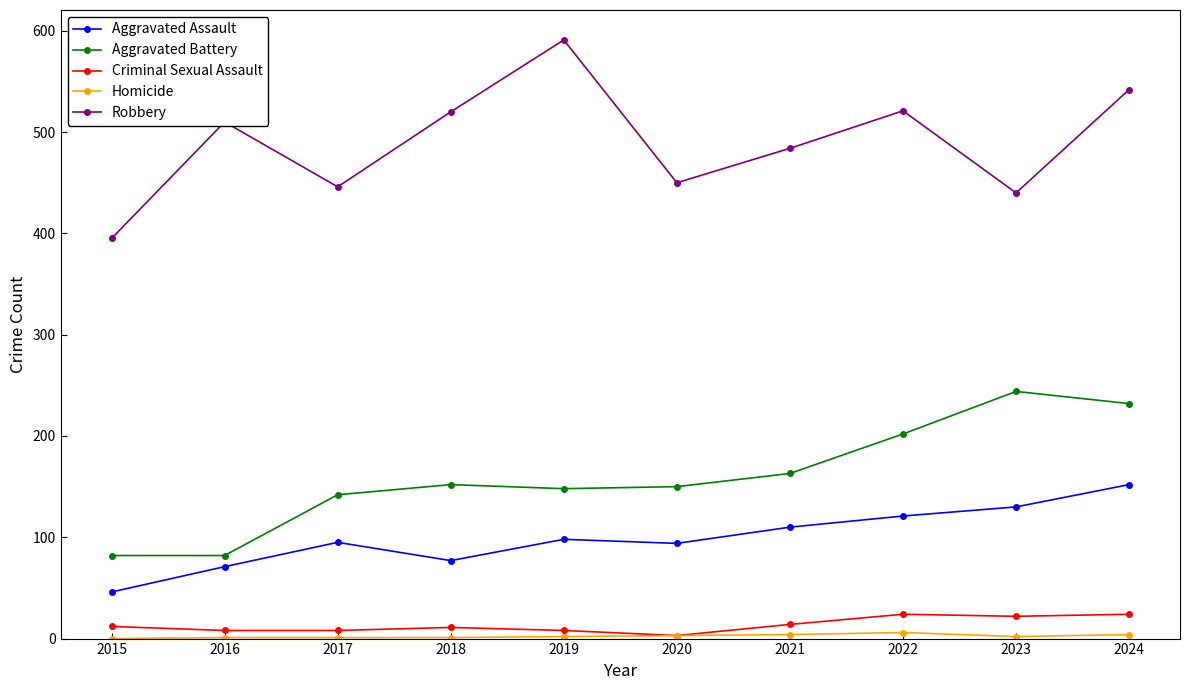

Which series changed the most between 2021 and 2024?

Aggravated Battery